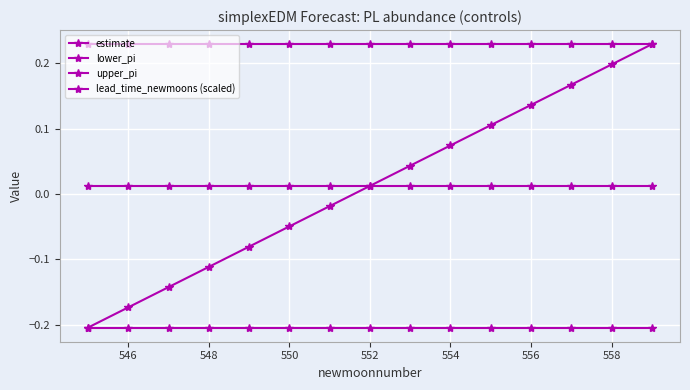

True or false: upper_pi and lower_pi intersect in this chart.

False